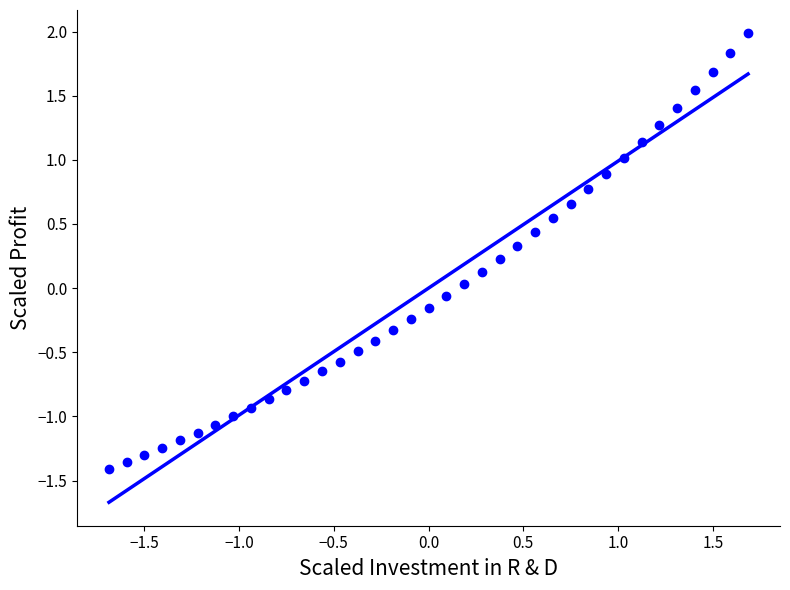

What is the range of Y values (max minus min)?

3.4